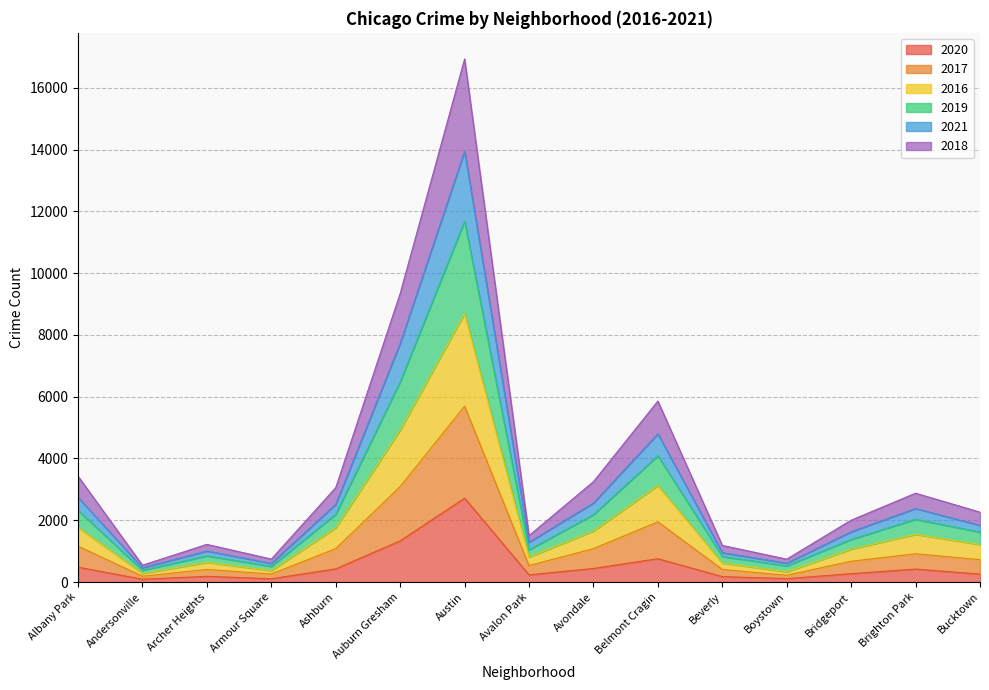

At which category is the sum across all series the highest?

Austin